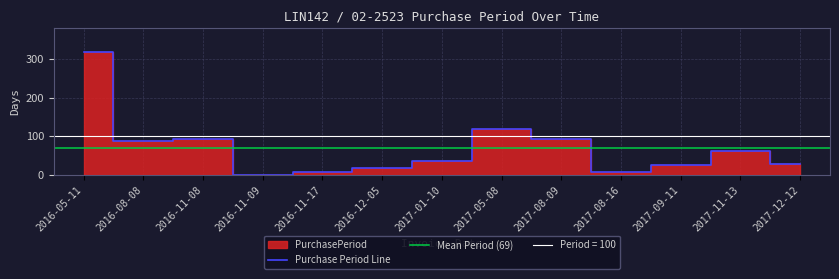

Is it true that the value at 2016-12-05 is 29?

False